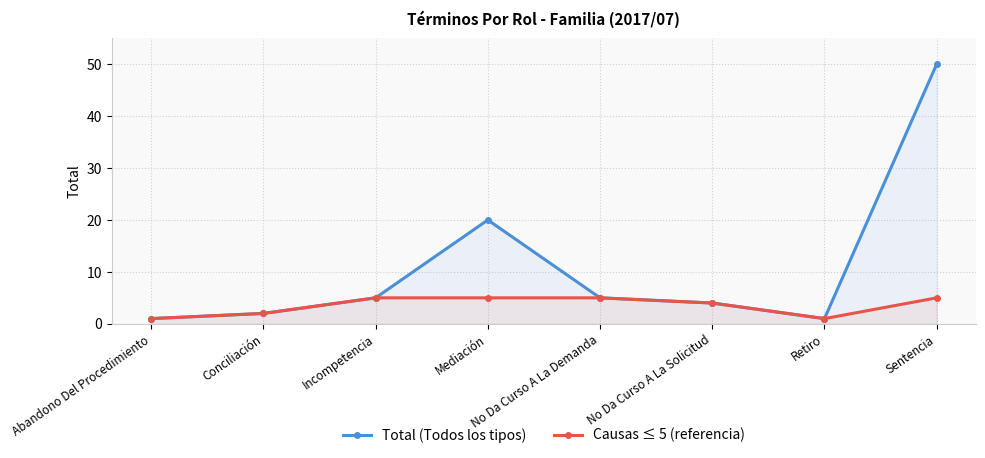

How many data points does each series have?

8